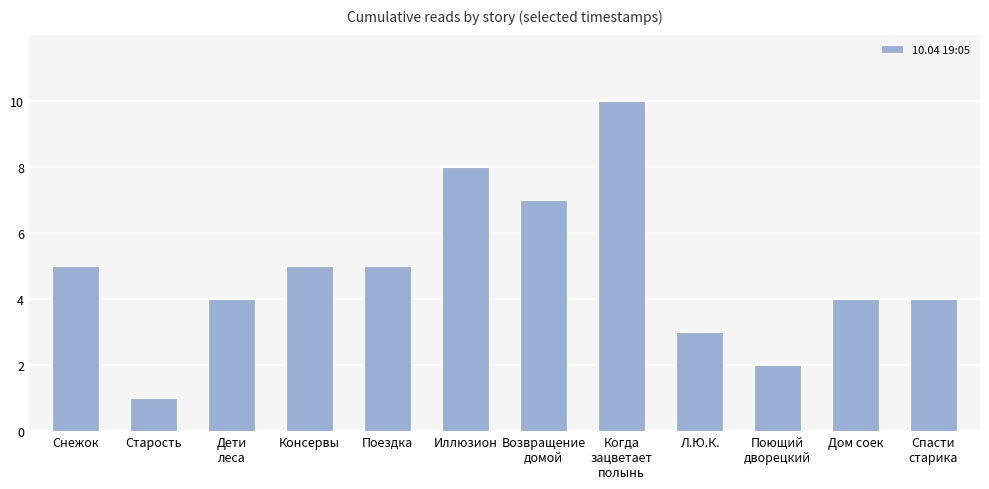

Is it true that the value at Иллюзион is 11?

False